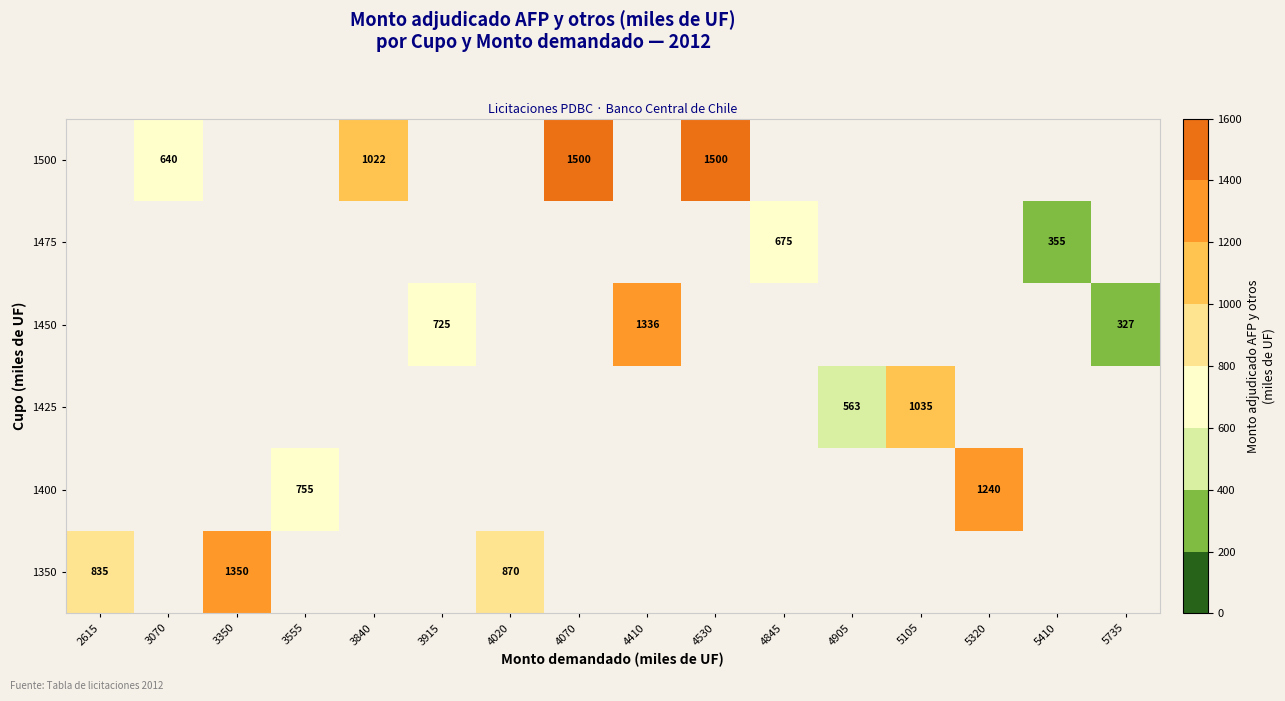

At which category does the chart reach its minimum across all series?

5735